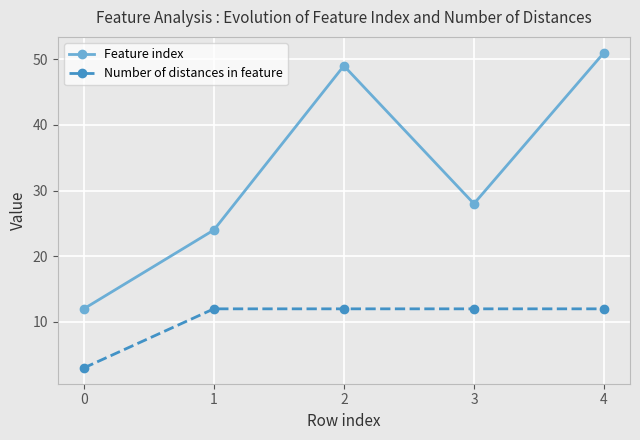

How many lines are shown in the chart?

2